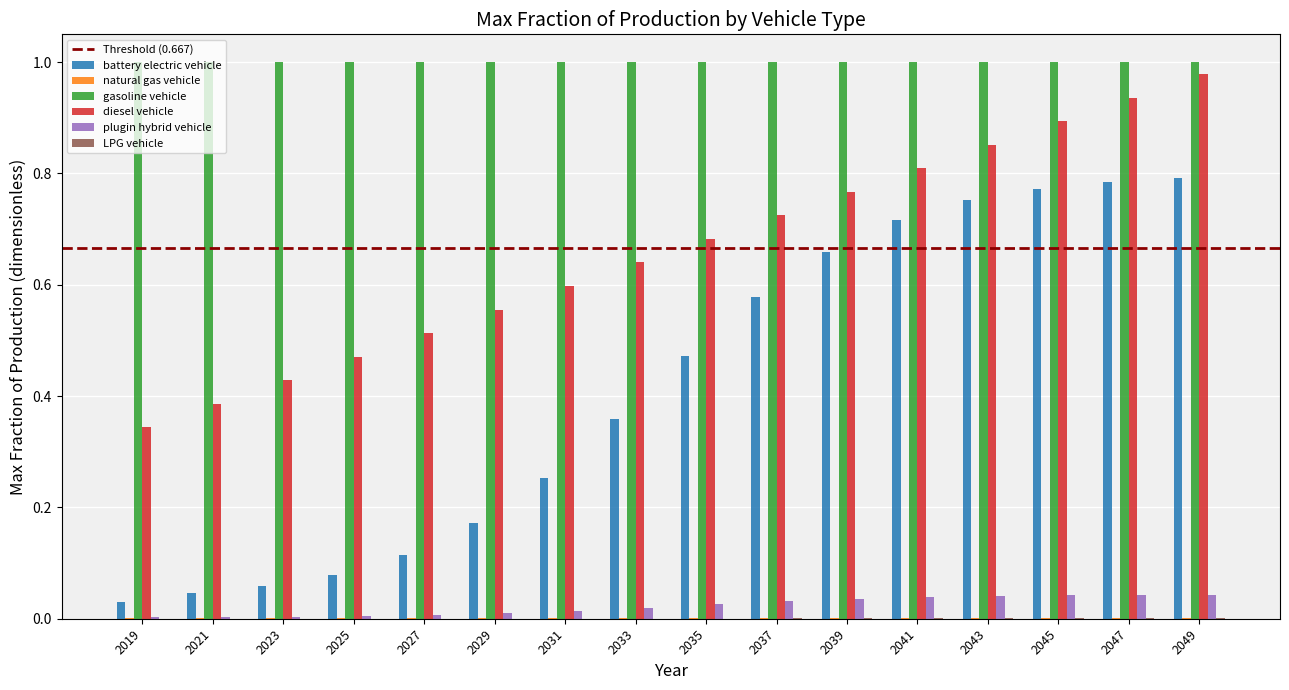

Between 2029 and 2037, which series saw the biggest shift?

battery electric vehicle